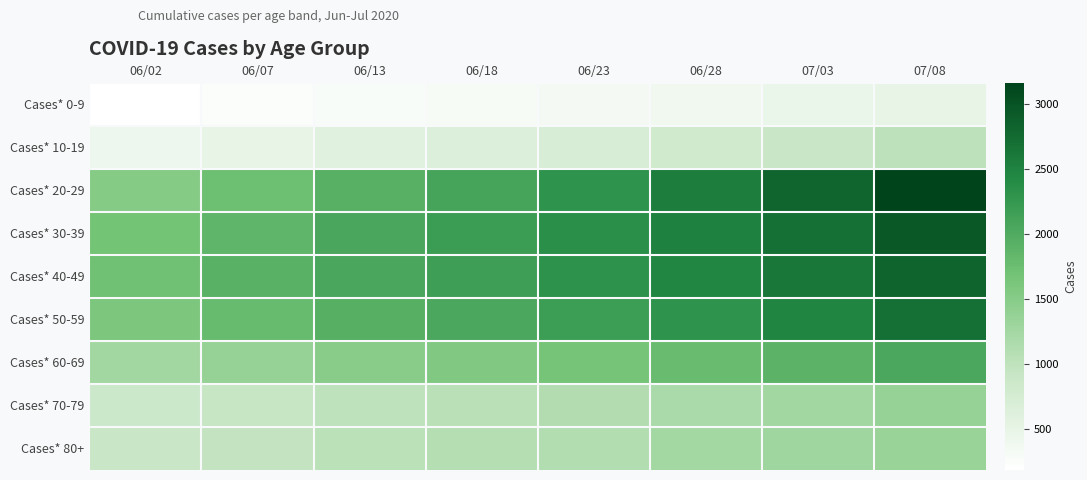

At how many categories does at least one series exceed 2088?

5